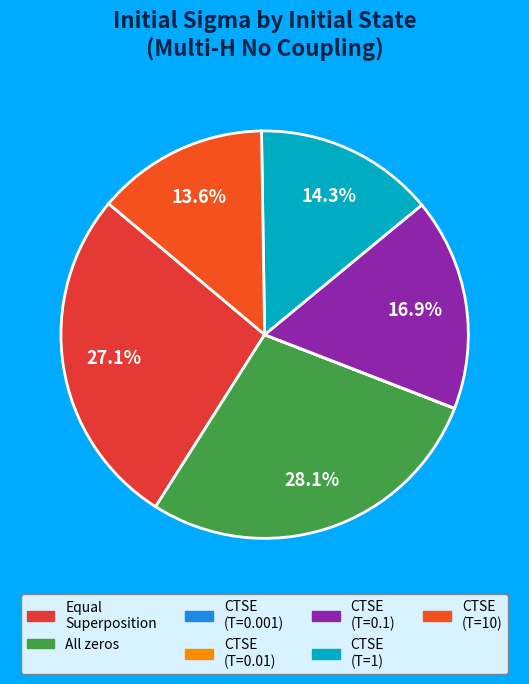

What is the largest slice in the pie chart?

All zeros